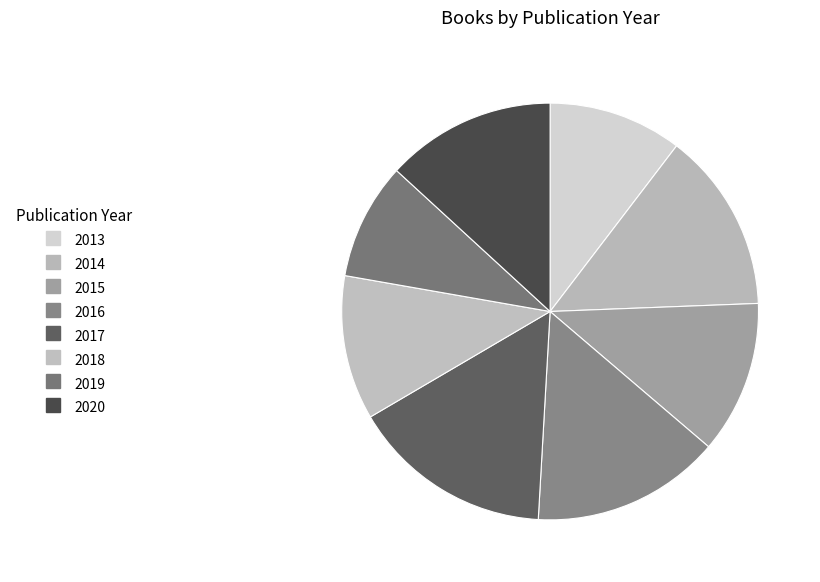

How many slices are in this pie chart?

8